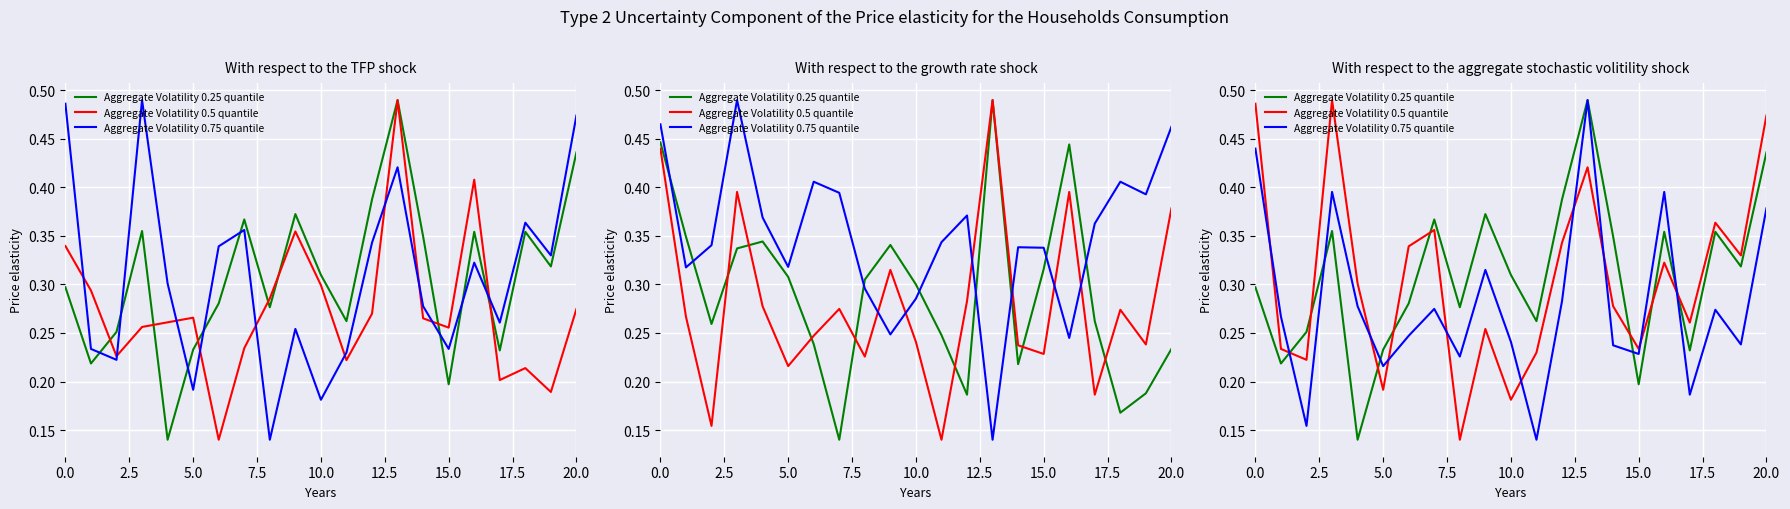

What is the spread (max minus min) of values at 19?

0.1